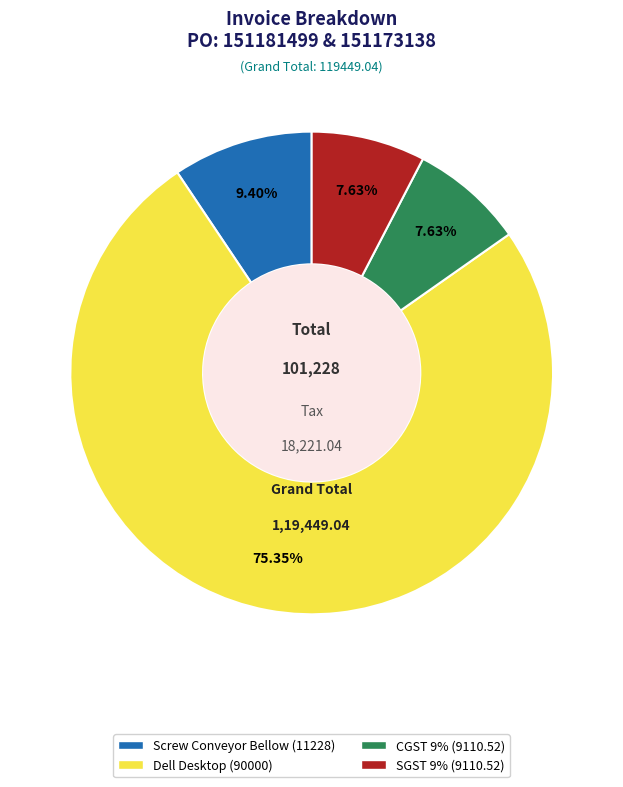

What percentage is the Screw Conveyor Bellow (11228) slice, to the nearest percent?

9%